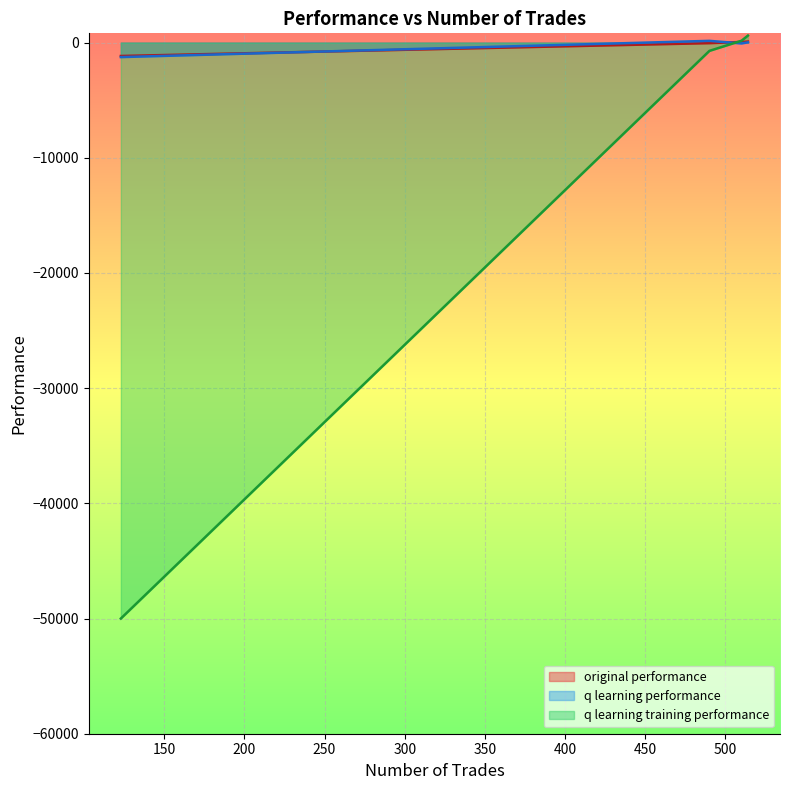

How many negative values does the original performance series have?

2